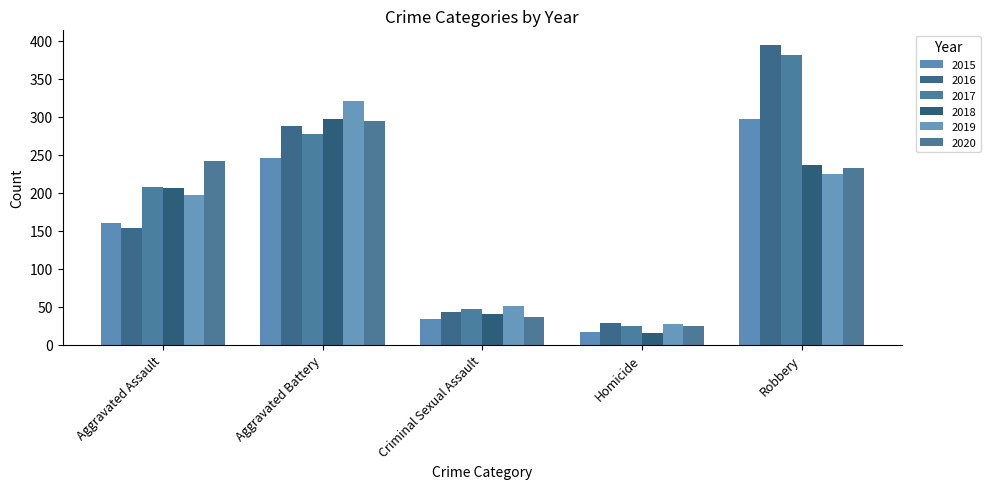

At which category is the sum across all series the highest?

Robbery